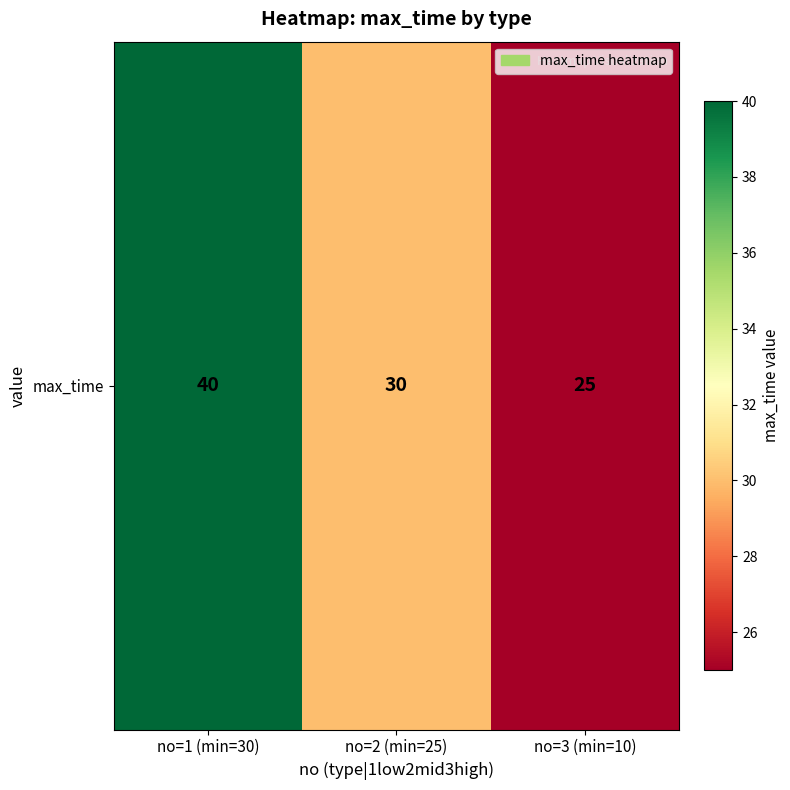

True or false: the data shows 30 at no=2 (min=25).

True